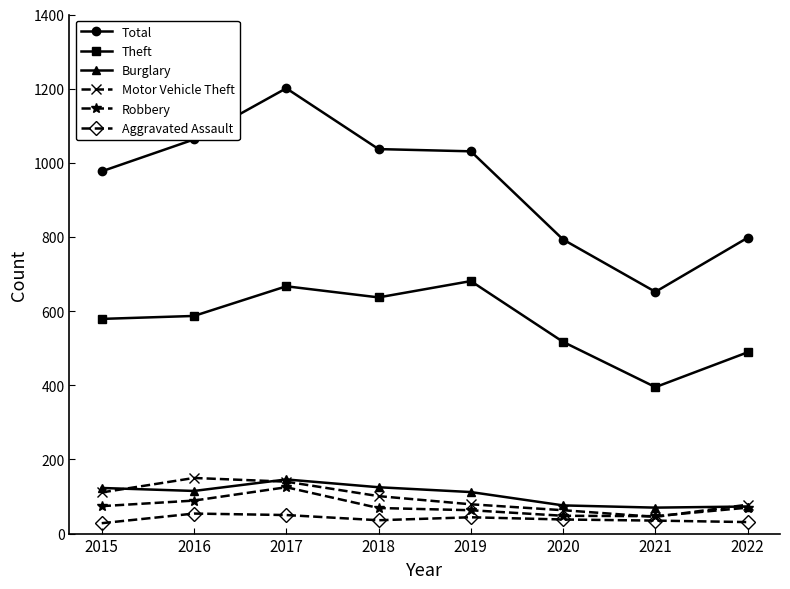

True or false: Theft and Motor Vehicle Theft cross at least once.

False